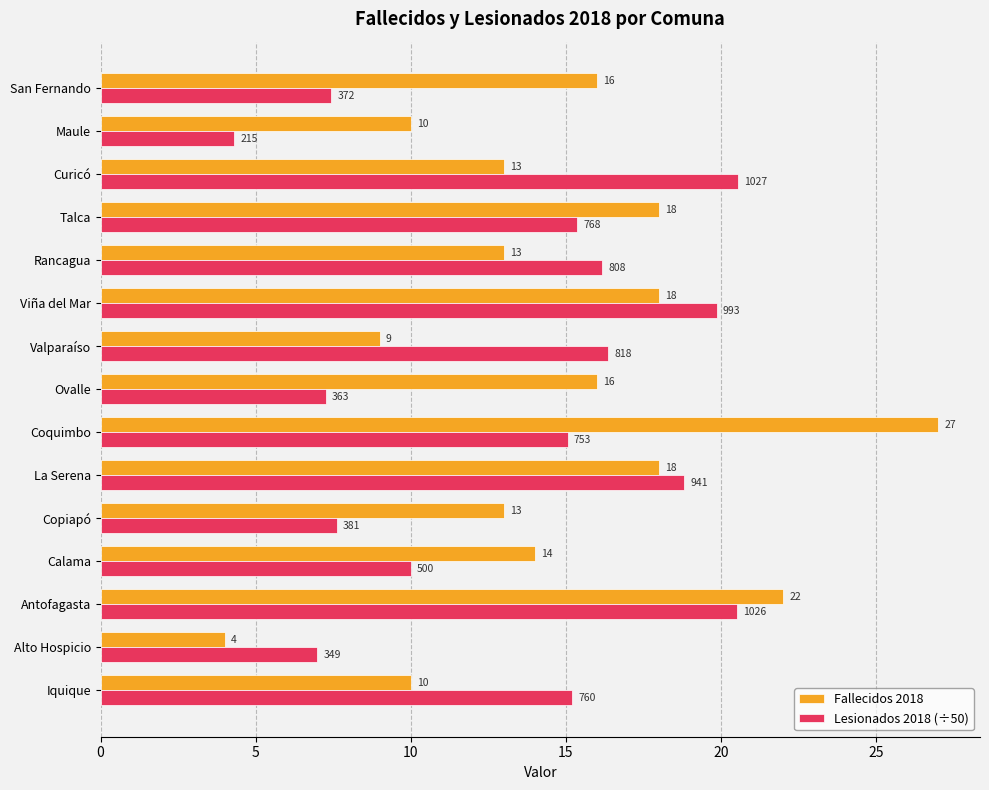

Which series has the largest range (max minus min)?

Fallecidos 2018